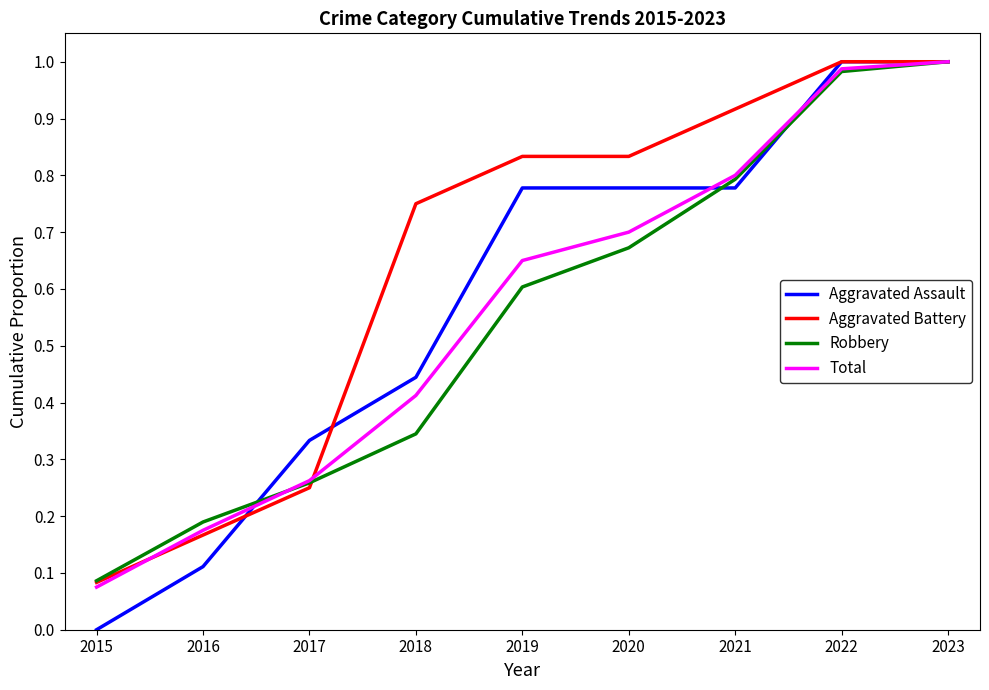

What is the approximate value of Robbery at 2019?

0.6